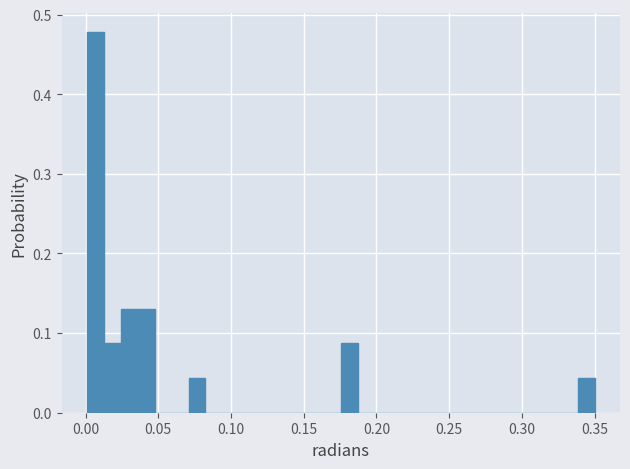

Read against the x-axis, roughly where is the centre of the tallest bar?

0.005